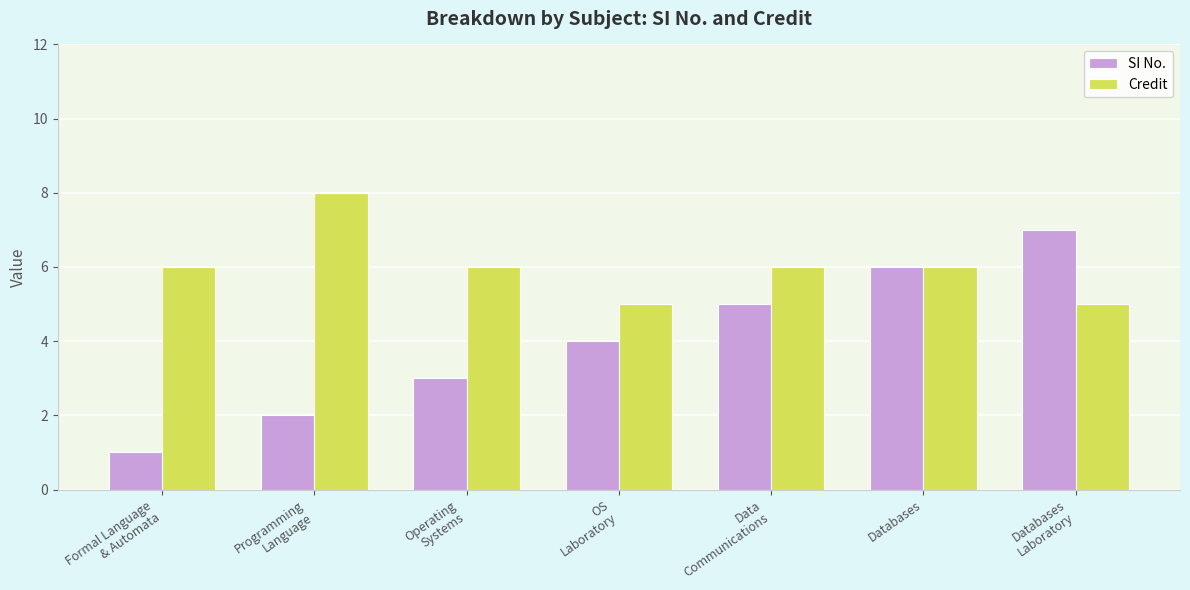

Reading left to right, what are all the values shown in this chart?

SI No.: Formal Language
& Automata=1	Programming
Language=2	Operating
Systems=3	OS
Laboratory=4	Data
Communications=5	Databases=6	Databases
Laboratory=7
Credit: Formal Language
& Automata=6	Programming
Language=8	Operating
Systems=6	OS
Laboratory=5	Data
Communications=6	Databases=6	Databases
Laboratory=5